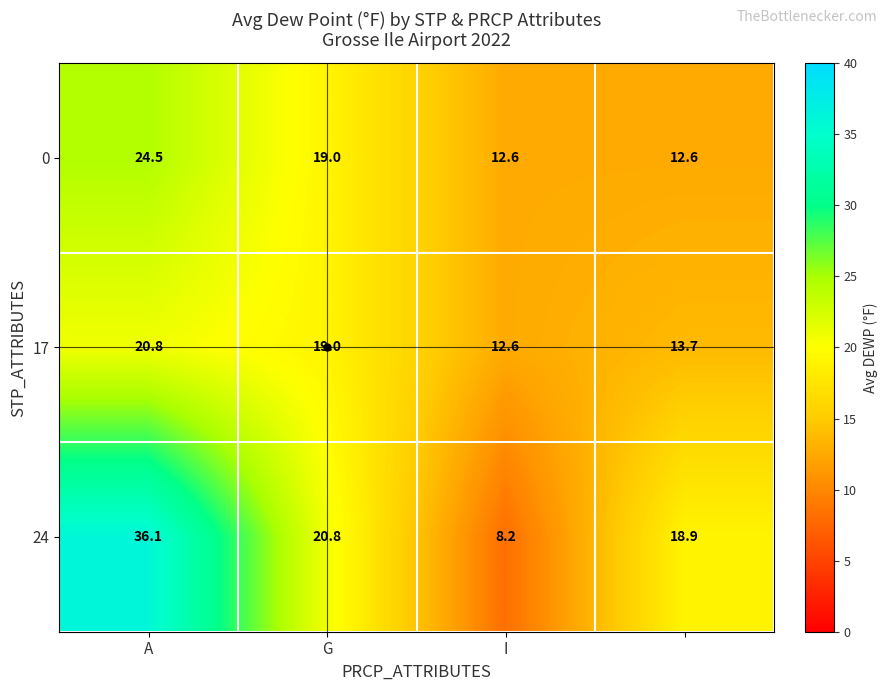

Which series has the largest total across all categories?

24